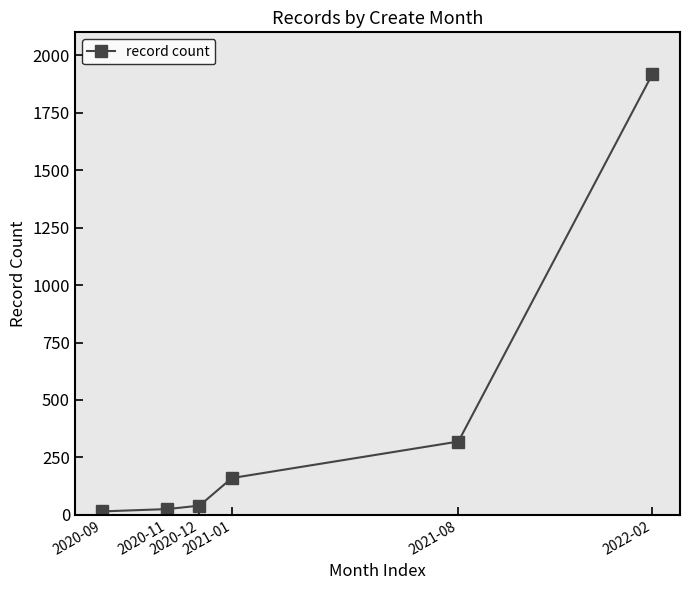

What position from the right is 2021-08?

2